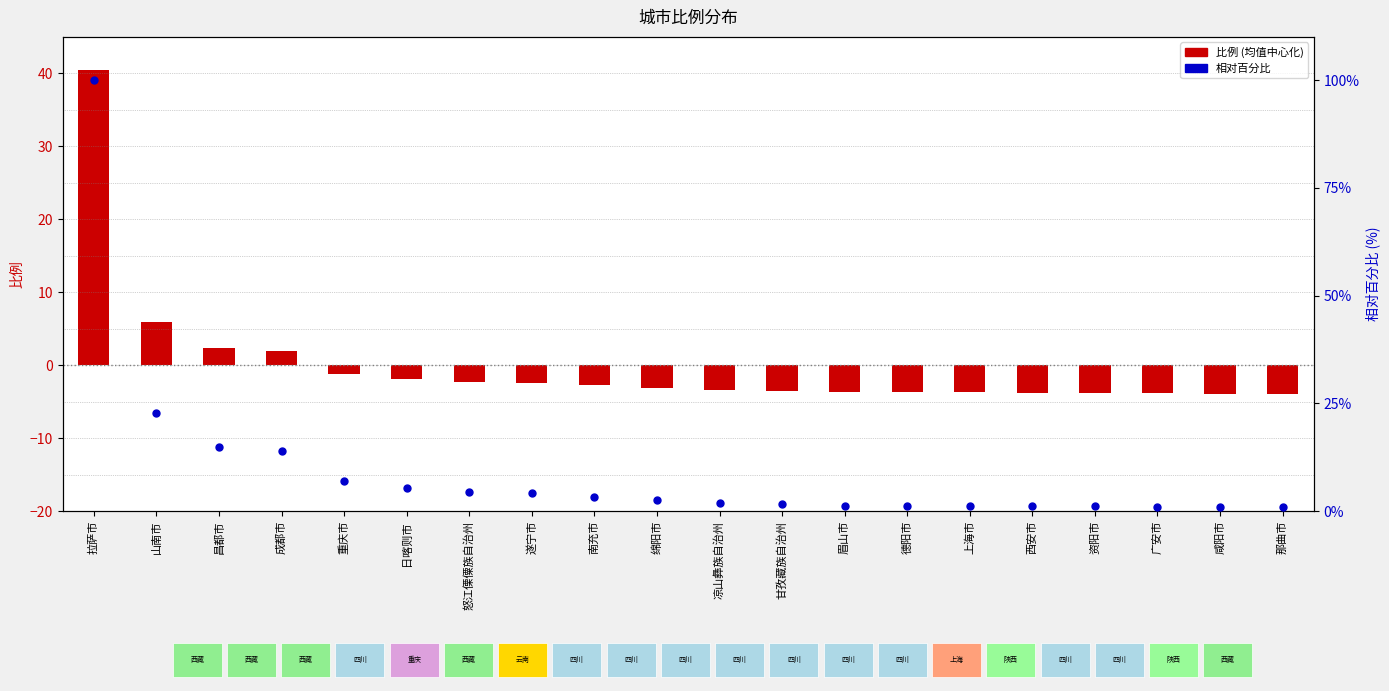

Which series has the largest Y range (max minus min)?

相对百分比